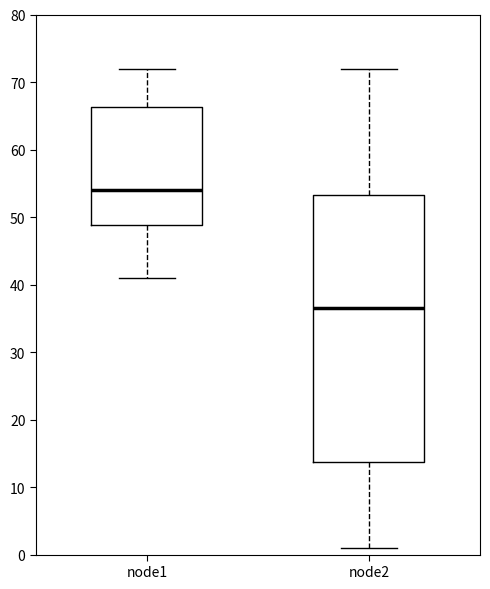

Reading left to right, read every box against the y-axis: the position of its median line, the range the box covers, and the ends of its whiskers. The values are not printed on the chart, so give them approximately, as read against the axis.

node1: median 54, box 49 to 66, whiskers 41 to 72
node2: median 37, box 14 to 53, whiskers 1 to 72